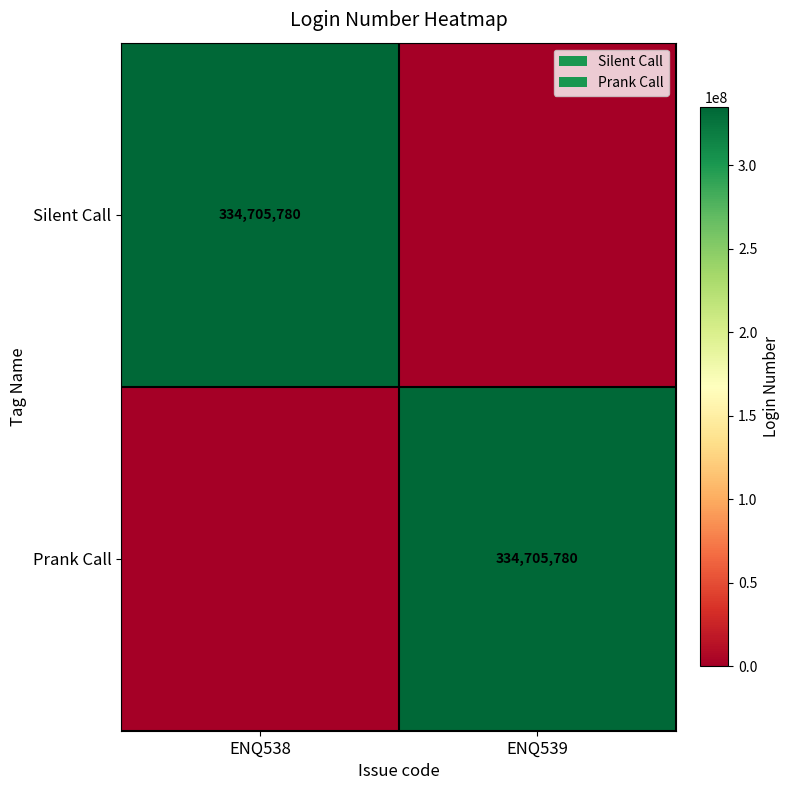

True or false: Silent Call has a value of 159255129 at ENQ538.

False